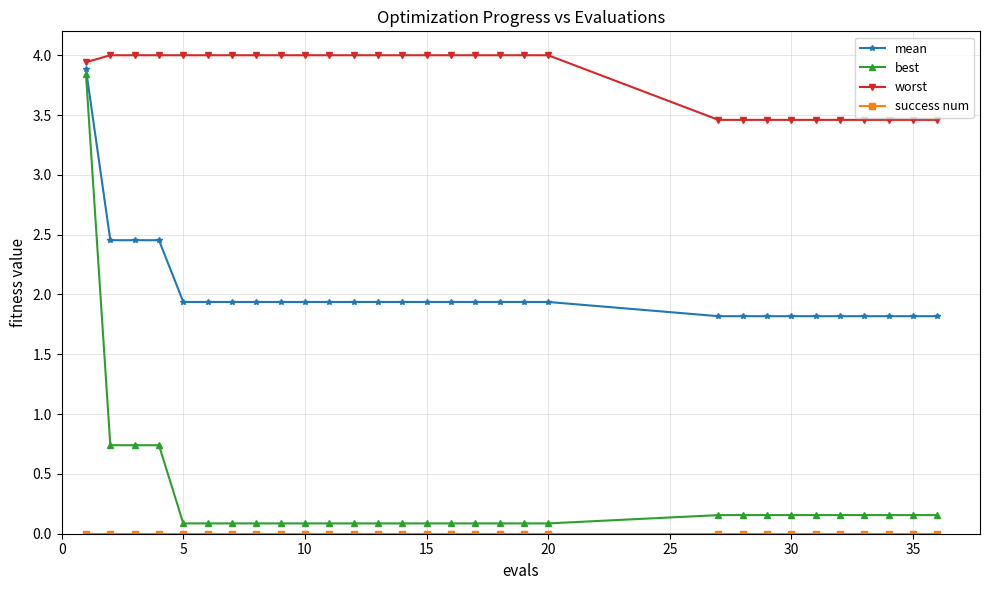

Which series has the largest total across all categories?

worst